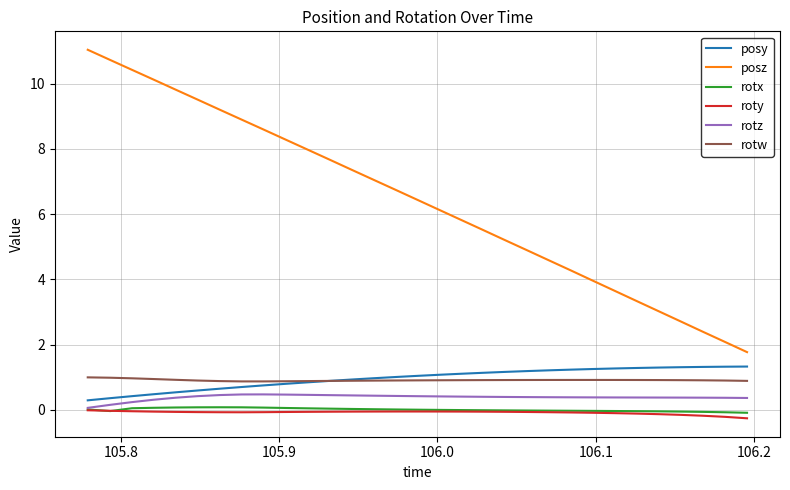

What is the average value of the rotz series?

0.4